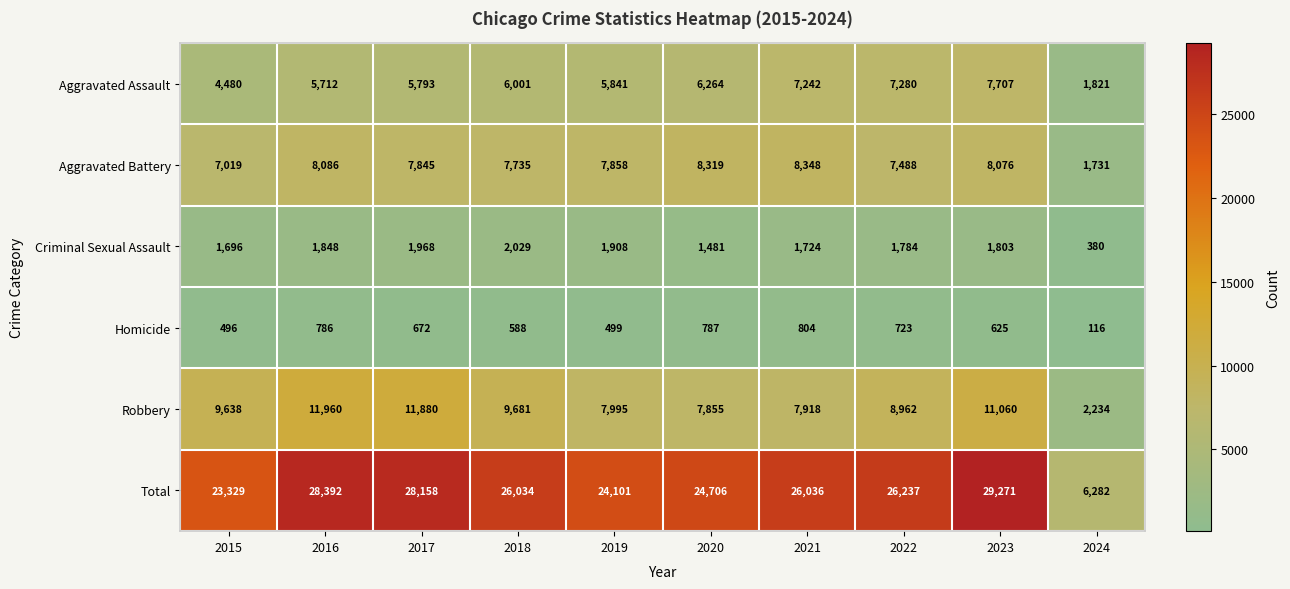

Rank the series at 2017 from highest to lowest value.

Total, Robbery, Aggravated Battery, Aggravated Assault, Criminal Sexual Assault, Homicide